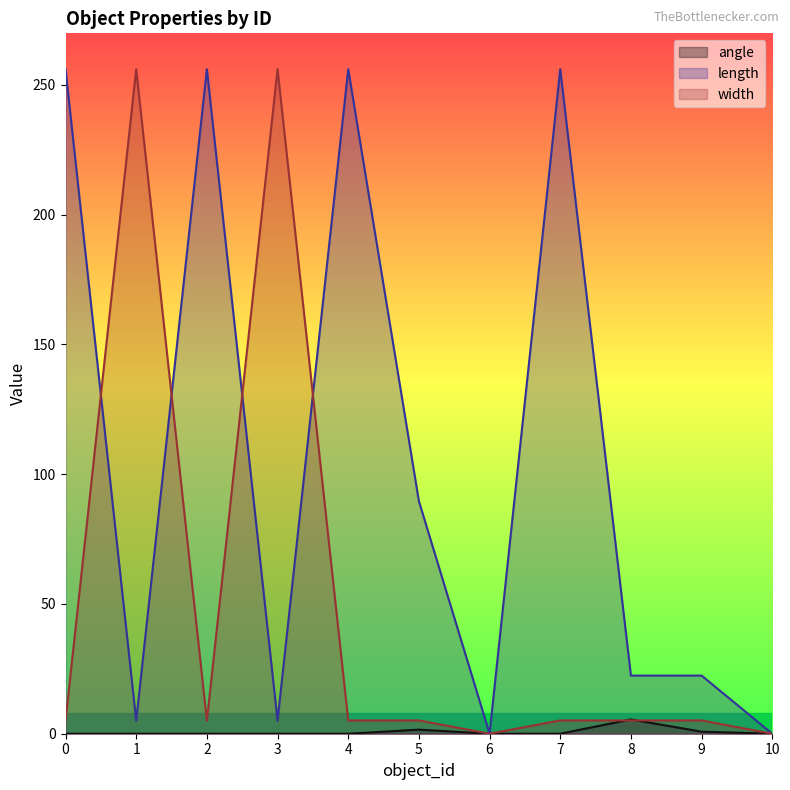

At which label does angle reach its peak?

8